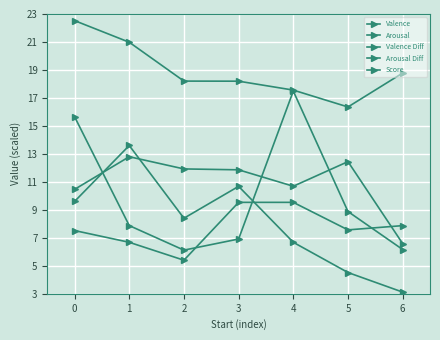

True or false: Score has more than 1 interior local peaks.

False